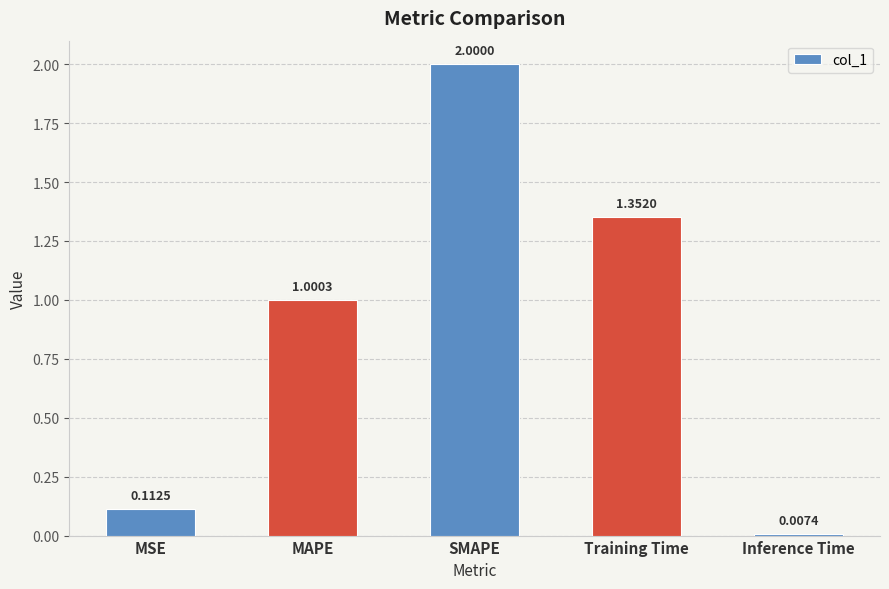

What is the sum of the values at MAPE and SMAPE?

3.0